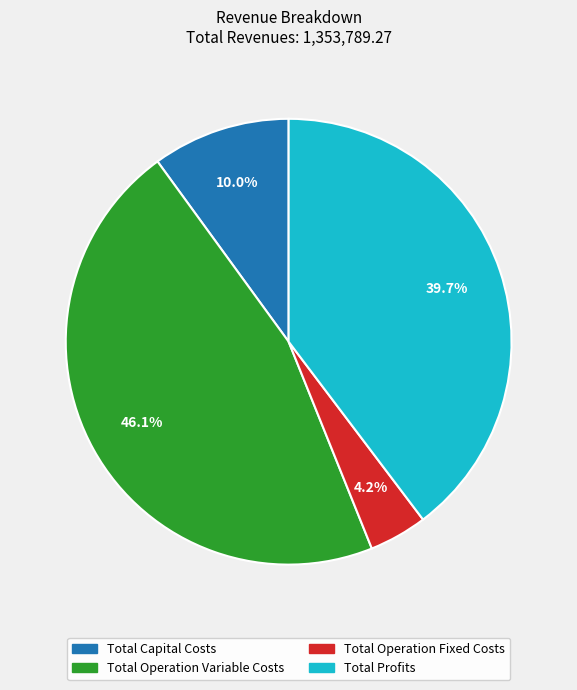

Which slice is the smallest?

Total Operation Fixed Costs